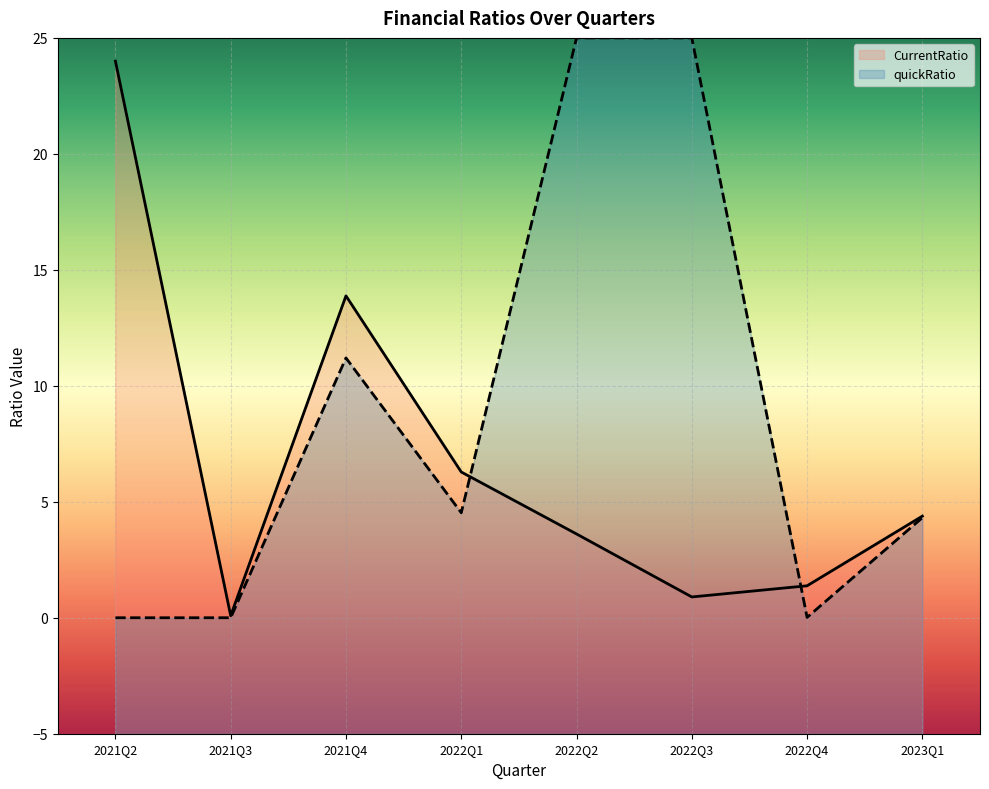

Where is the first local minimum?

2021Q3